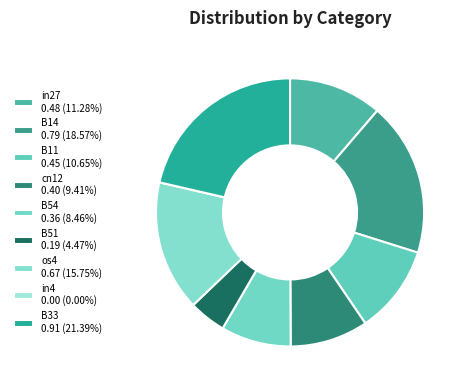

True or false: B51 accounts for 4% of the total.

True